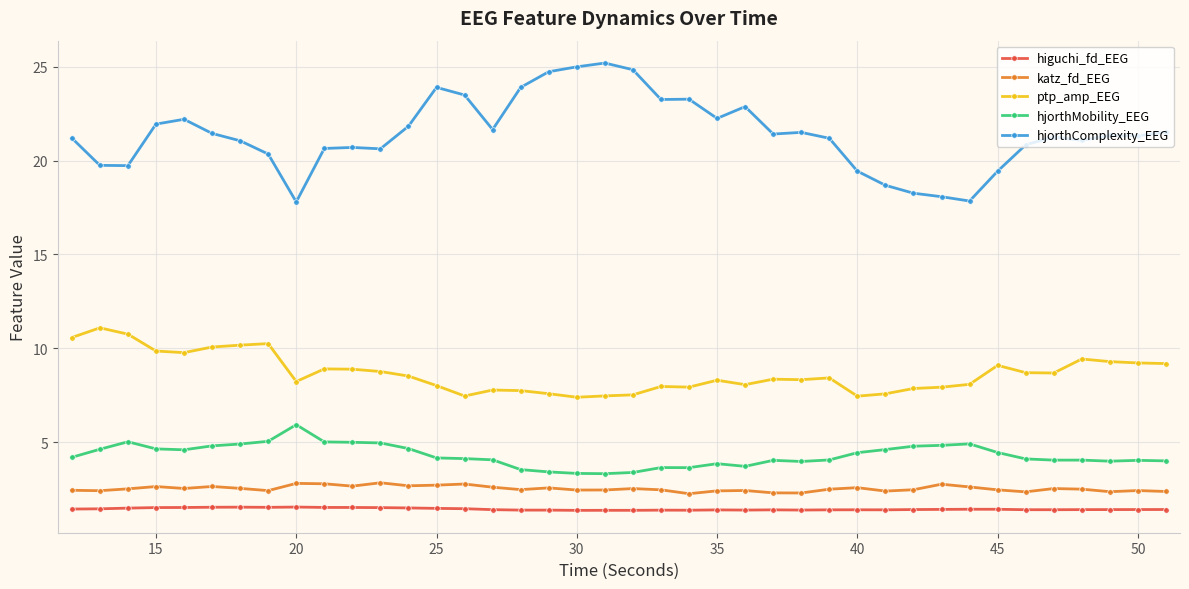

What are all the series names shown in the legend?

higuchi_fd_EEG, katz_fd_EEG, ptp_amp_EEG, hjorthMobility_EEG, hjorthComplexity_EEG